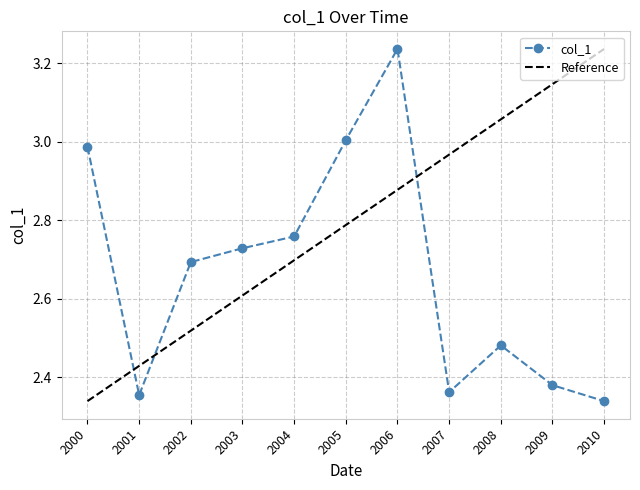

True or false: col_1 has more than 0 interior local peaks.

True